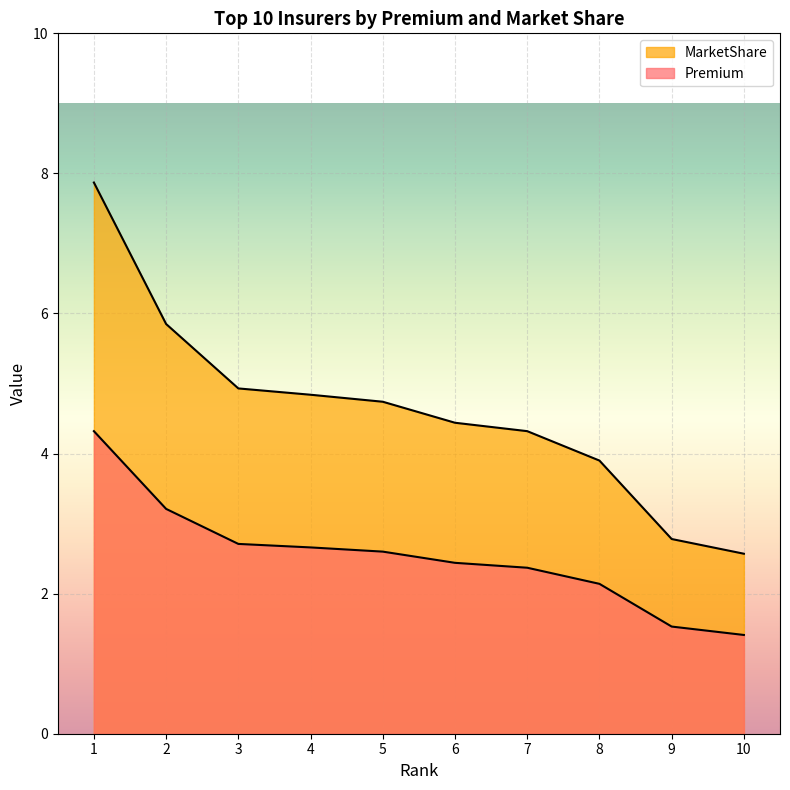

True or false: MarketShare and Premium cross at least once.

False